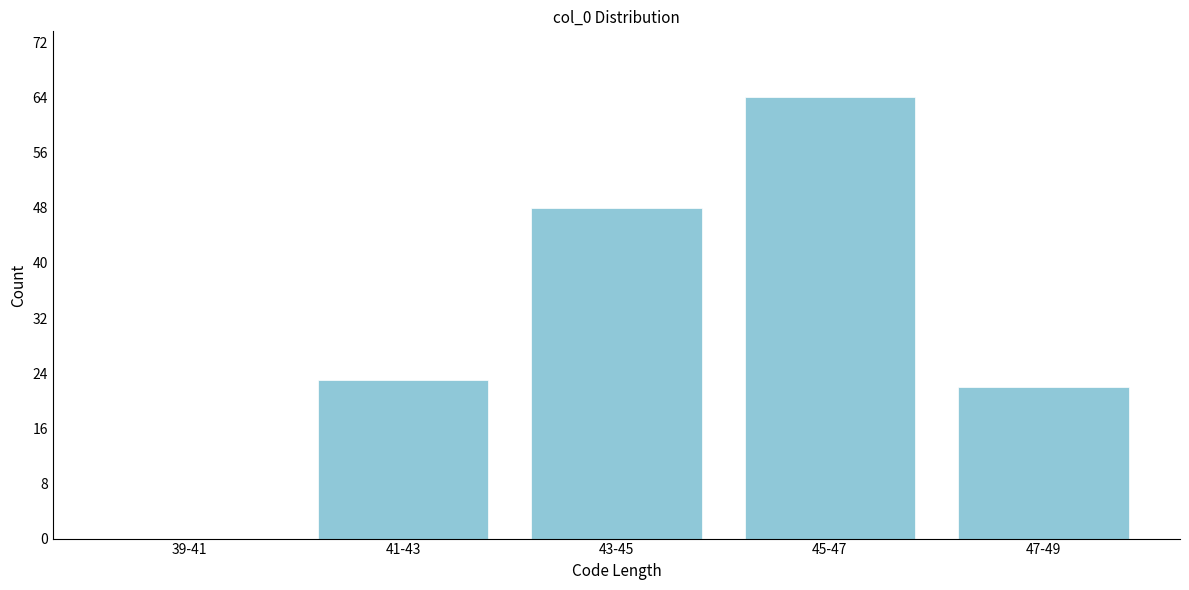

Reading left to right, what are all the values shown in this chart?

39-41=0	41-43=23	43-45=48	45-47=64	47-49=22